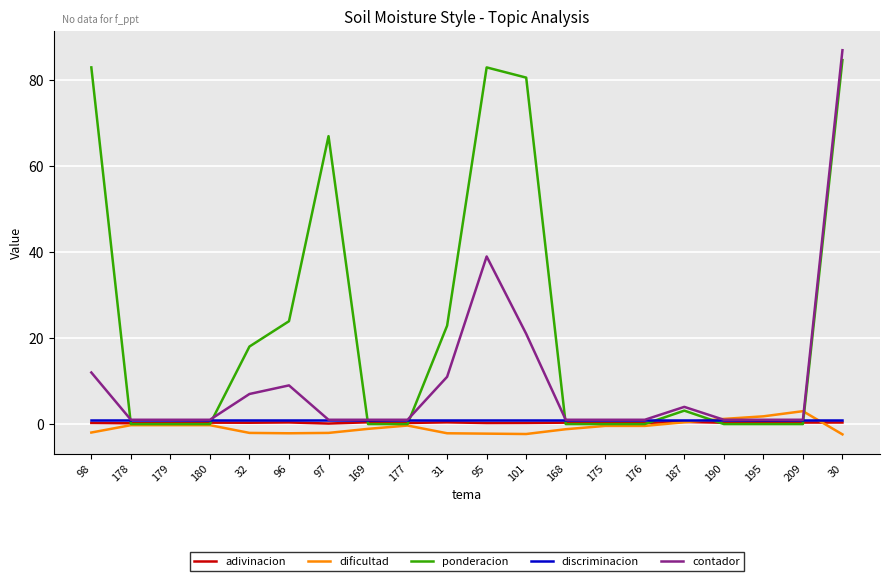

Which category has the highest value across all series?

30